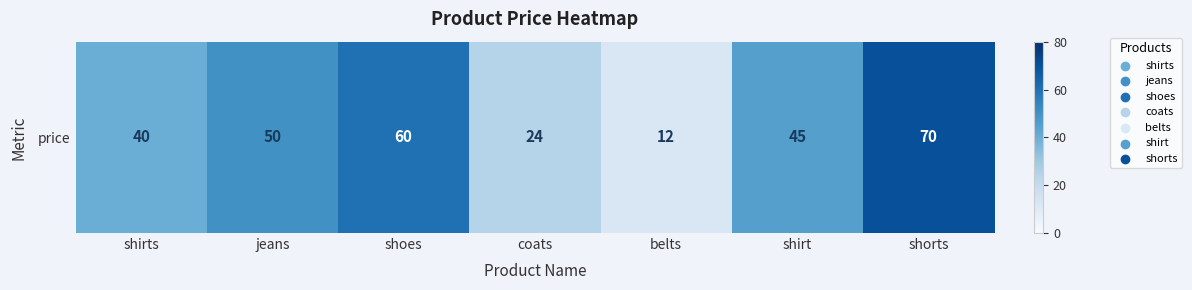

How many values are between 24 and 60?

5